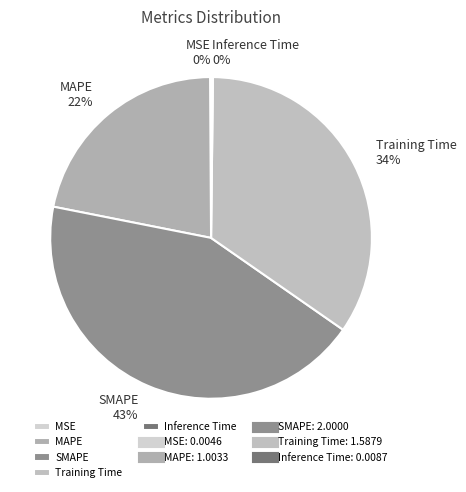

Which category has the biggest portion of the pie?

SMAPE